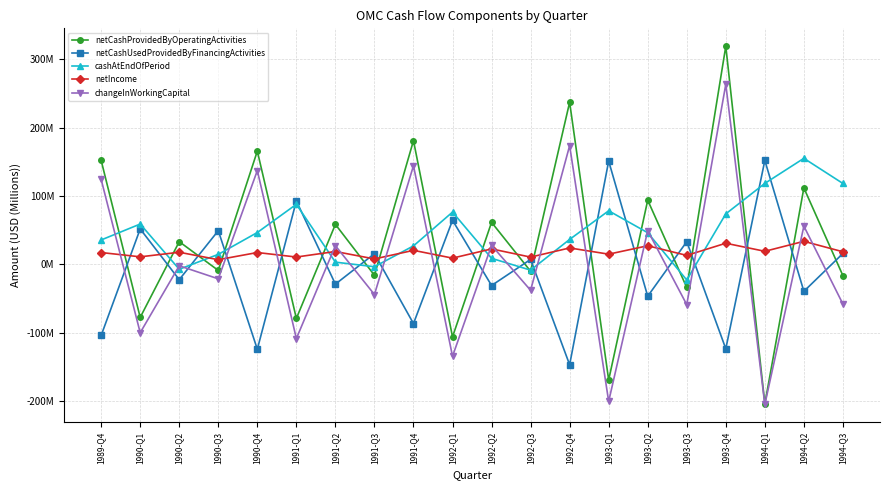

Reading left to right, what are all the values shown in this chart?

netCashProvidedByOperatingActivities: 151.9	-77.9	33.0	-9.1	165.6	-79.4	58.3	-16.2	180.9	-106.4	61.3	-10.3	237.1	-169.5	93.7	-34.1	319.1	-204.3	111.7	-16.7
netCashUsedProvidedByFinancingActivities: -104.3	51.6	-22.6	49.1	-124.5	92.6	-29.2	15.4	-86.9	64.3	-31.2	7.0	-147.2	151.0	-46.9	33.0	-123.8	151.9	-39.7	15.7
cashAtEndOfPeriod: 35.5	58.8	-7.4	14.4	46.4	87.7	3.0	-3.7	26.8	76.3	8.6	-8.7	36.3	78.2	46.1	-23.1	73.7	118.3	155.0	118.2
netIncome: 17.1	10.8	17.5	6.6	17.1	10.5	18.6	7.7	20.3	8.9	22.4	10.4	23.8	14.7	27.0	12.9	30.7	18.9	33.5	18.2
changeInWorkingCapital: 124.1	-100.3	-2.3	-21.4	137.1	-108.9	27.1	-44.4	144.2	-134.8	27.6	-38.2	173.6	-200.9	49.2	-59.2	263.4	-205.3	55.7	-58.3